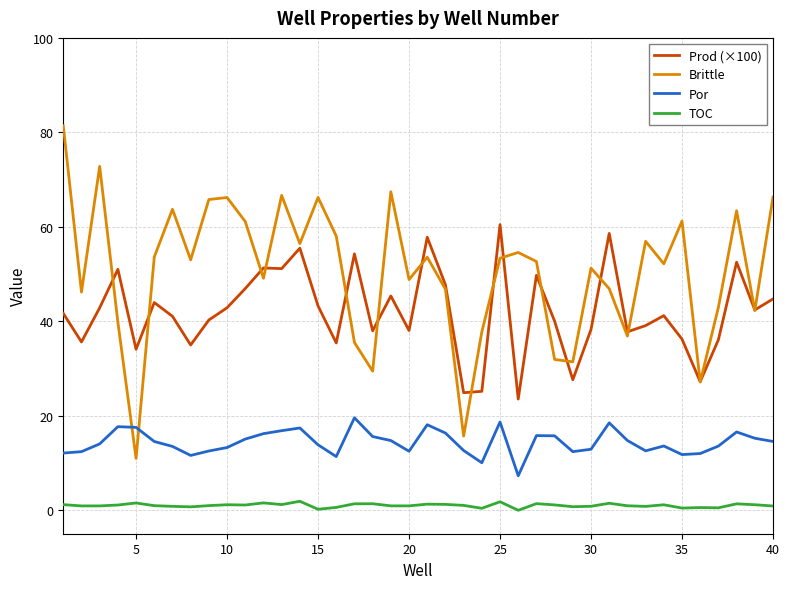

Which series has the largest total across all categories?

Brittle